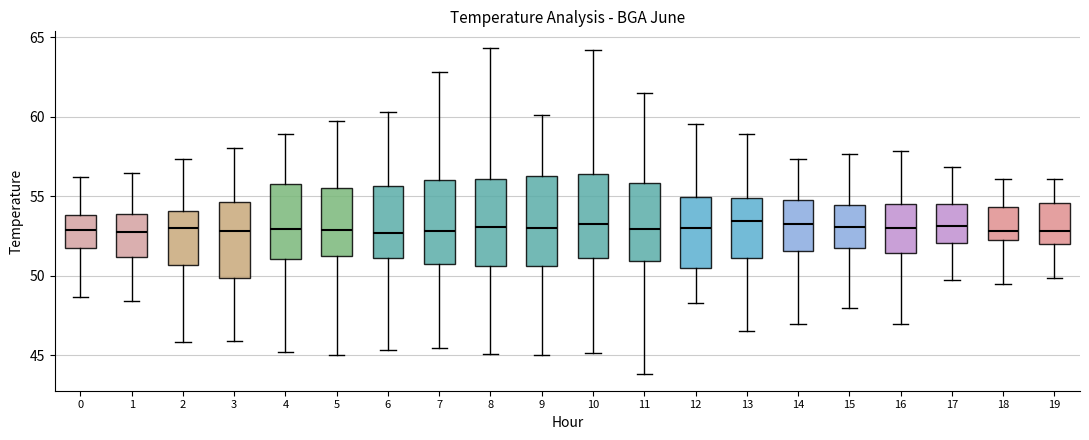

Where does the upper whisker of the box at x = 1 end on the y-axis? The values are not printed on the chart, so give them approximately, as read against the axis.

56.5